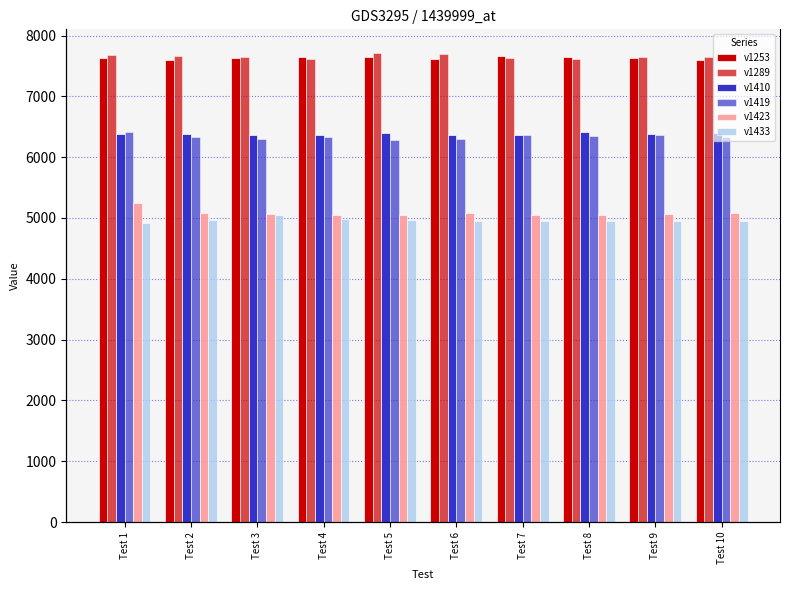

Reading left to right, transcribe all the data shown in this chart.

v1253: Test 1=7637	Test 2=7598	Test 3=7634	Test 4=7640	Test 5=7650	Test 6=7618	Test 7=7660	Test 8=7654	Test 9=7630	Test 10=7599
v1289: Test 1=7683	Test 2=7657	Test 3=7648	Test 4=7612	Test 5=7716	Test 6=7690	Test 7=7631	Test 8=7615	Test 9=7645	Test 10=7643
v1410: Test 1=6383	Test 2=6377	Test 3=6357	Test 4=6363	Test 5=6390	Test 6=6360	Test 7=6365	Test 8=6413	Test 9=6378	Test 10=6391
v1419: Test 1=6422	Test 2=6327	Test 3=6296	Test 4=6329	Test 5=6281	Test 6=6304	Test 7=6366	Test 8=6346	Test 9=6360	Test 10=6326
v1423: Test 1=5249	Test 2=5080	Test 3=5073	Test 4=5055	Test 5=5051	Test 6=5085	Test 7=5050	Test 8=5044	Test 9=5058	Test 10=5077
v1433: Test 1=4917	Test 2=4967	Test 3=5046	Test 4=4977	Test 5=4964	Test 6=4943	Test 7=4952	Test 8=4947	Test 9=4949	Test 10=4944